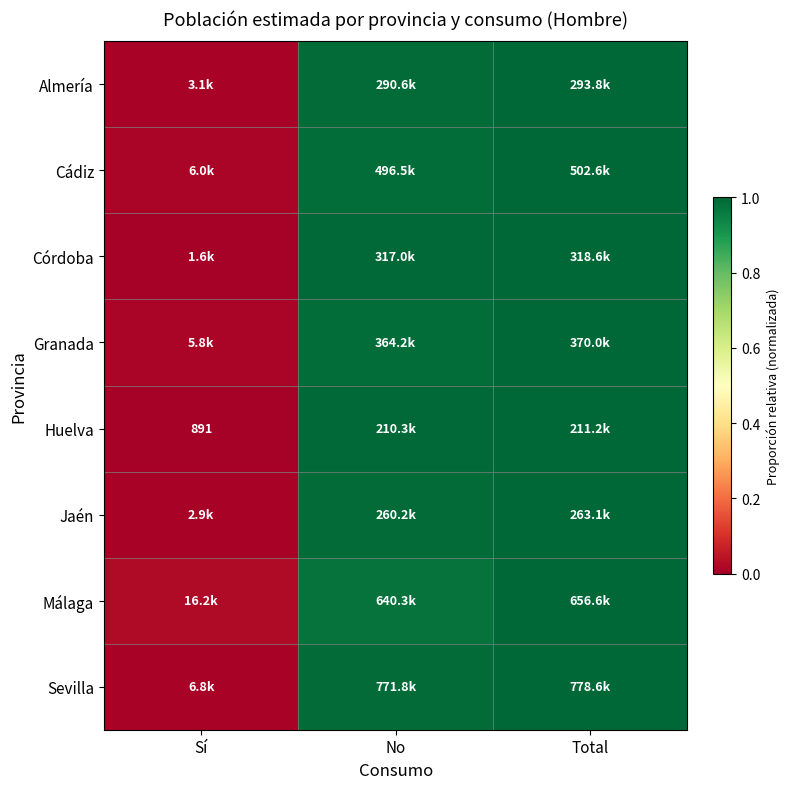

Which category has the lowest value across all series?

Sí